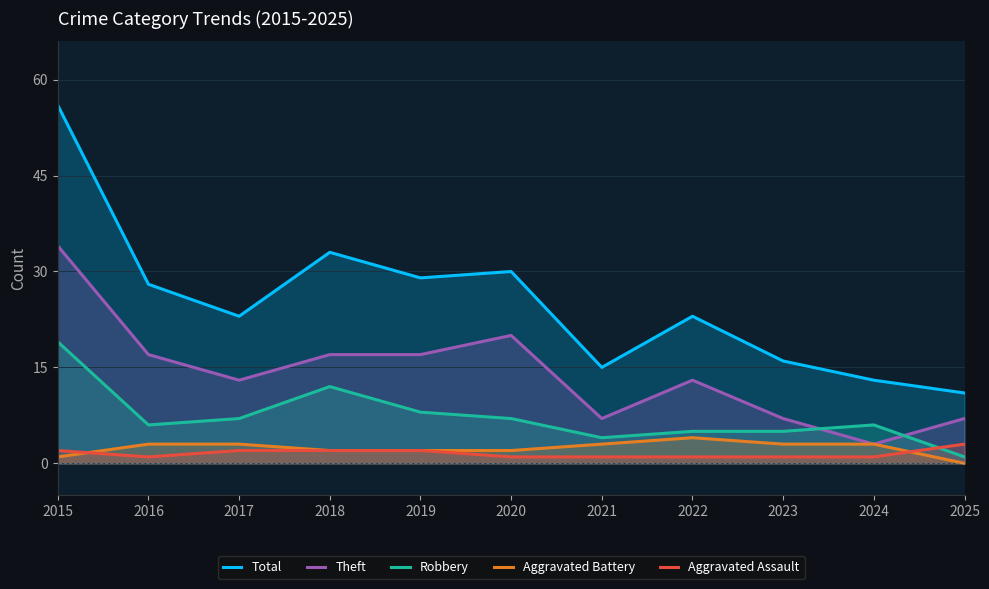

At how many categories does at least one series exceed 9?

11